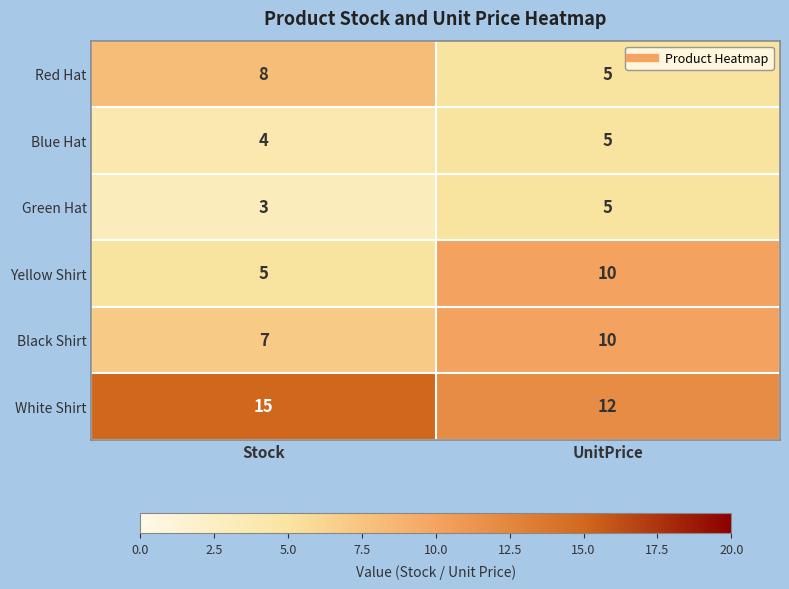

How many data points in Yellow Shirt are less than 10?

1